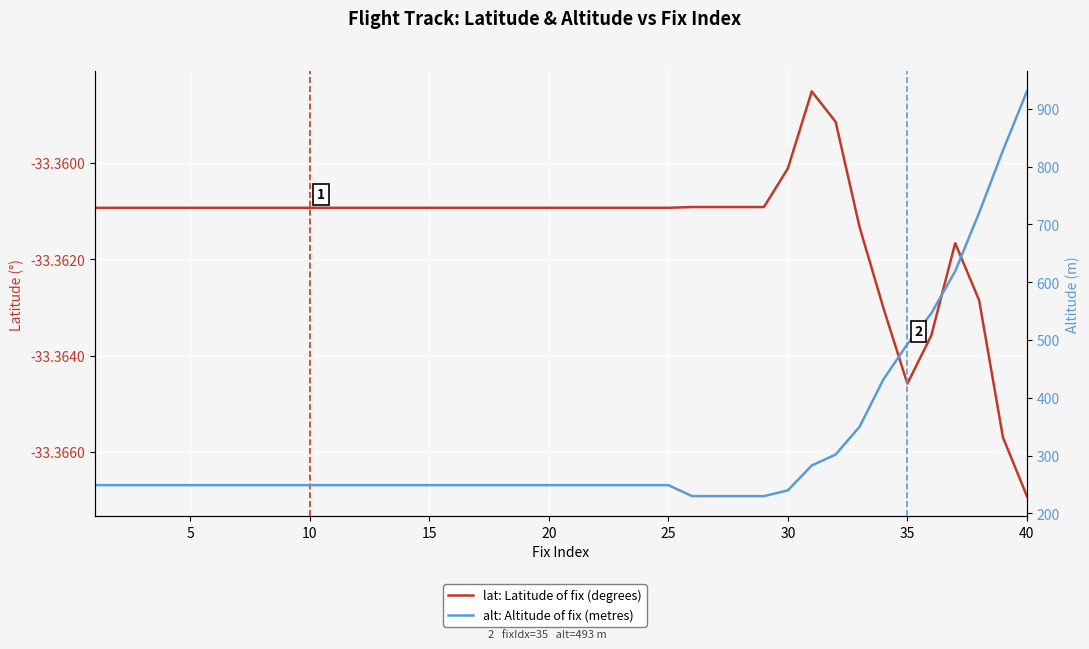

Which series has the largest total across all categories?

alt: Altitude of fix (metres)